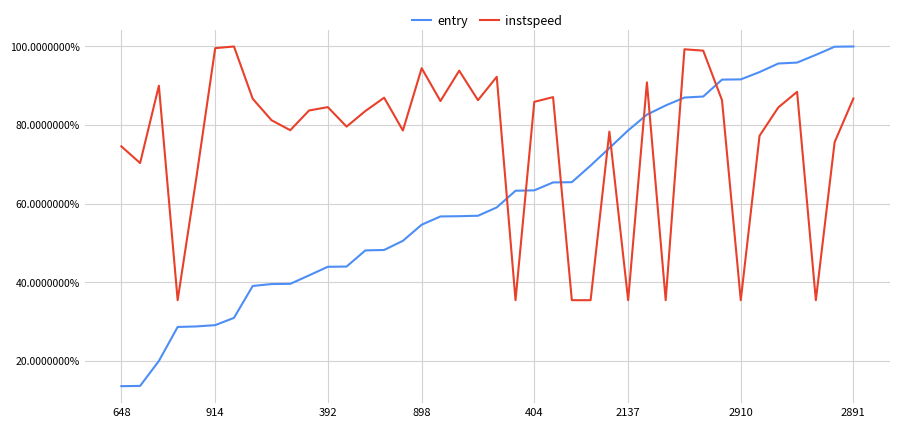

Which series has the largest total across all categories?

instspeed